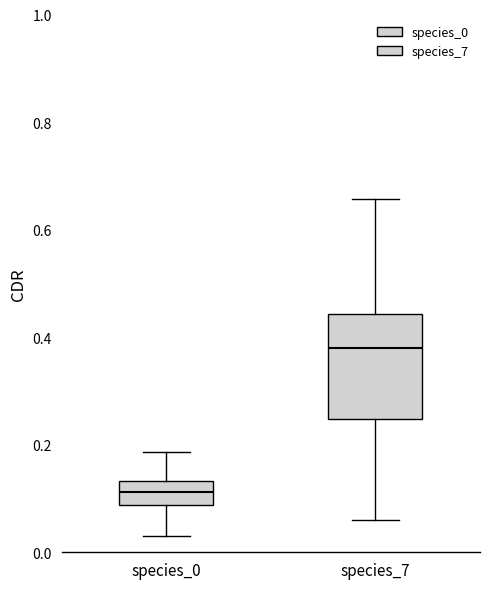

Which box has the highest median line?

species_7